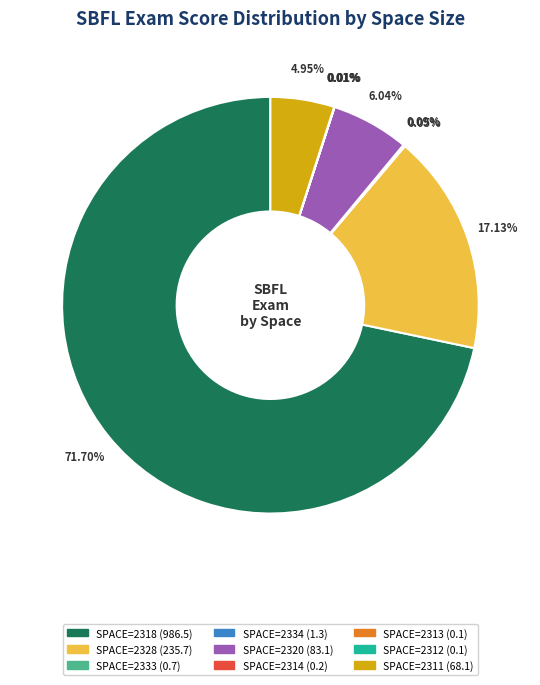

Is there any slice that represents more than half of the pie?

Yes